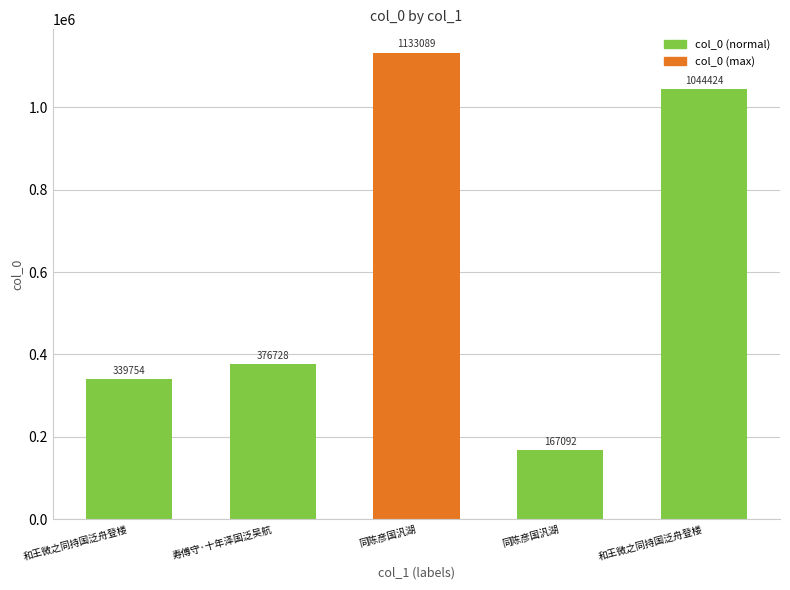

Are the bars horizontal?

No